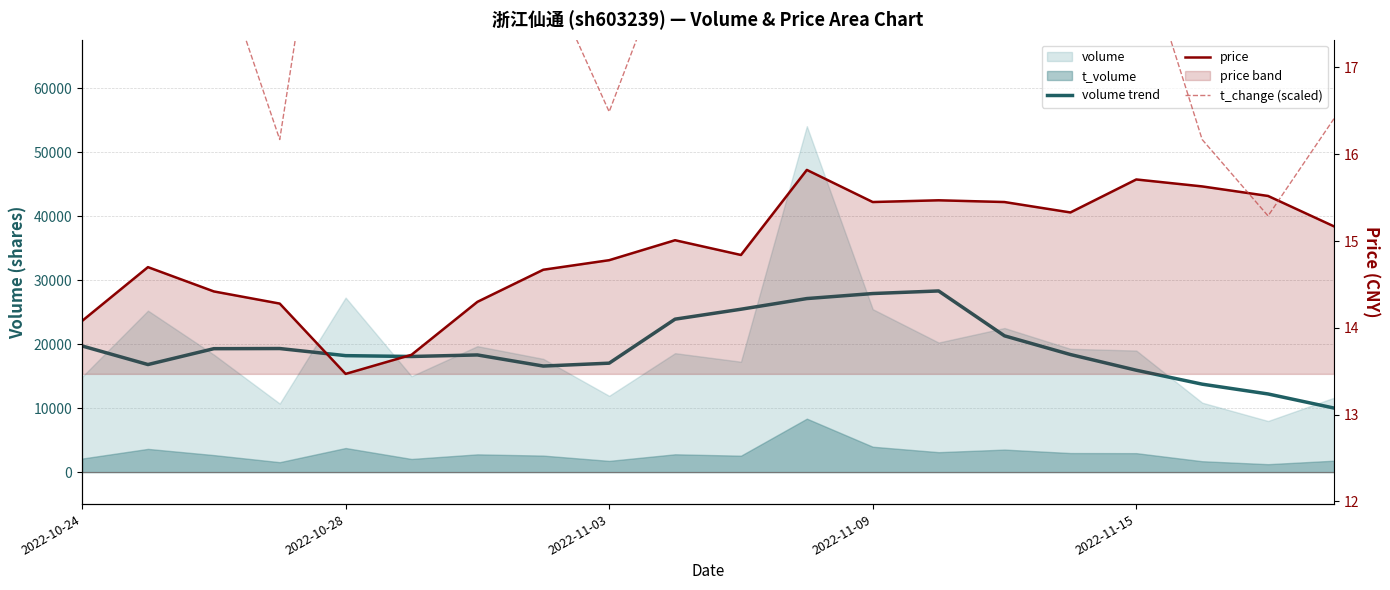

What is the difference between the maximum and minimum values in the t_change (scaled) series?

13.7